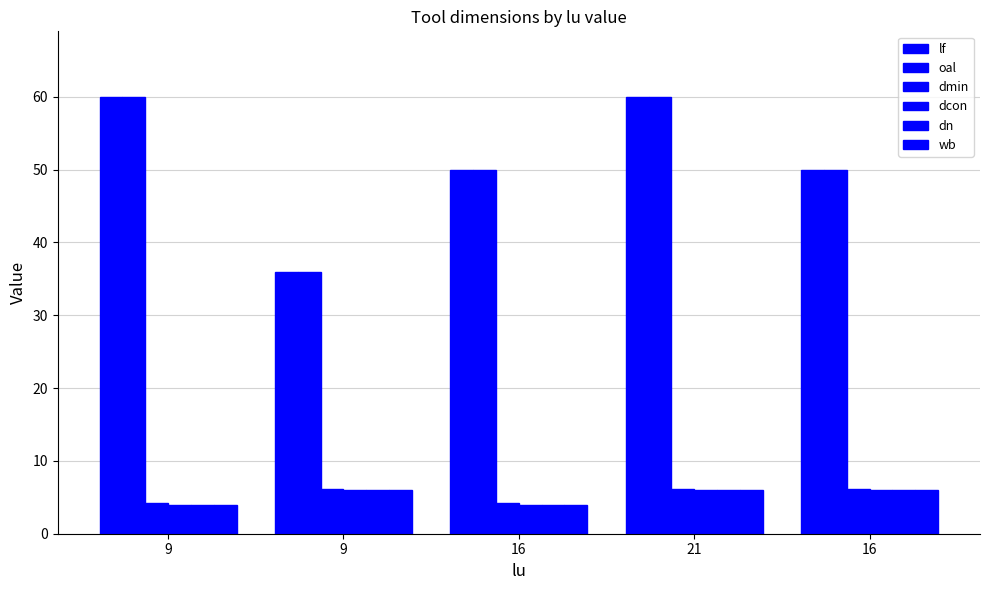

How many bars are there in total?

30